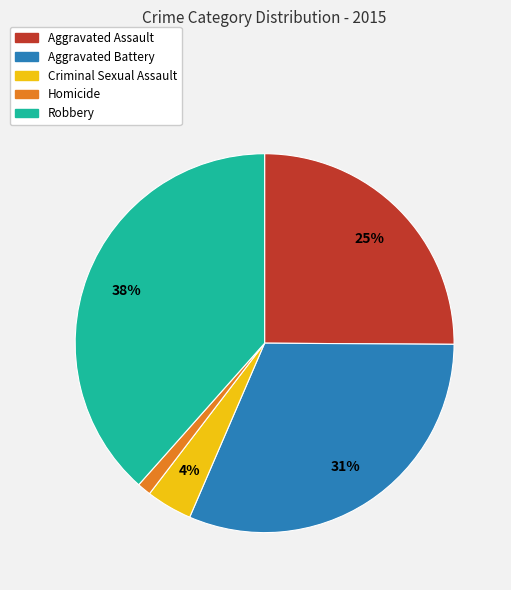

Approximately how many times larger is the value at Aggravated Battery compared to Robbery?

0.8